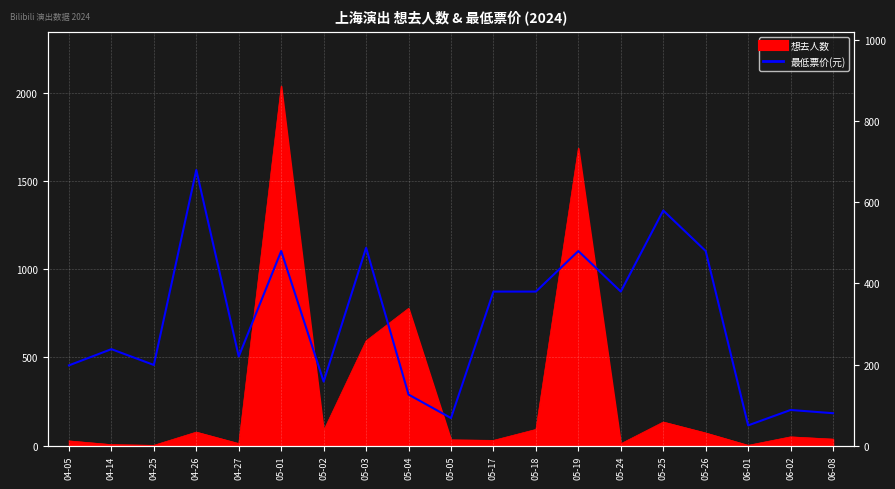

The value at 05-18 is 380. True or false?

True